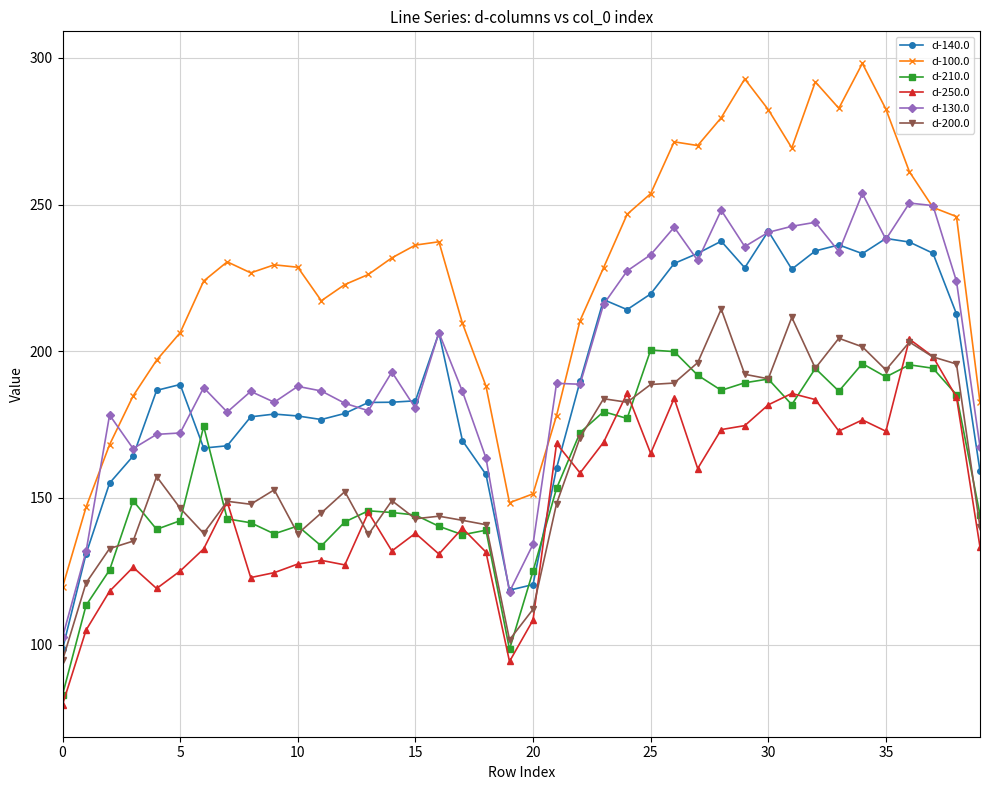

True or false: d-130.0 and d-250.0 cross at least once.

False